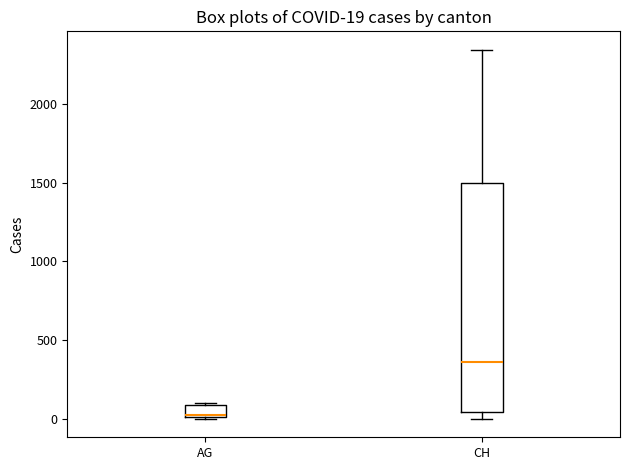

Comparing the boxes themselves (not the whiskers), which one is the tallest?

CH